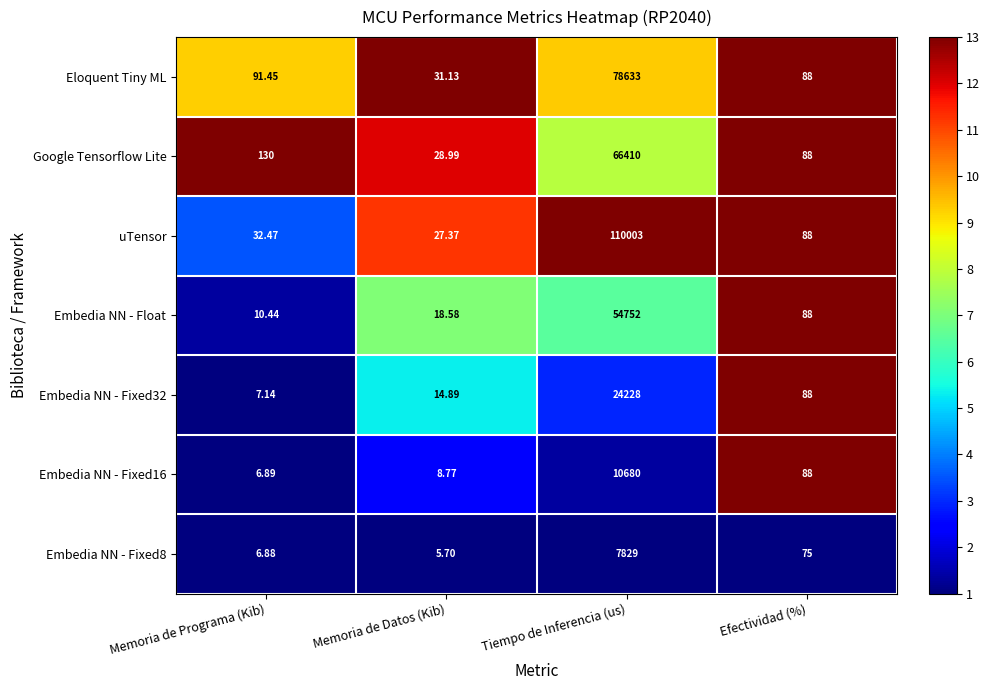

List the labels in order of uTensor value, largest first.

Tiempo de Inferencia (us), Efectividad (%), Memoria de Programa (Kib), Memoria de Datos (Kib)